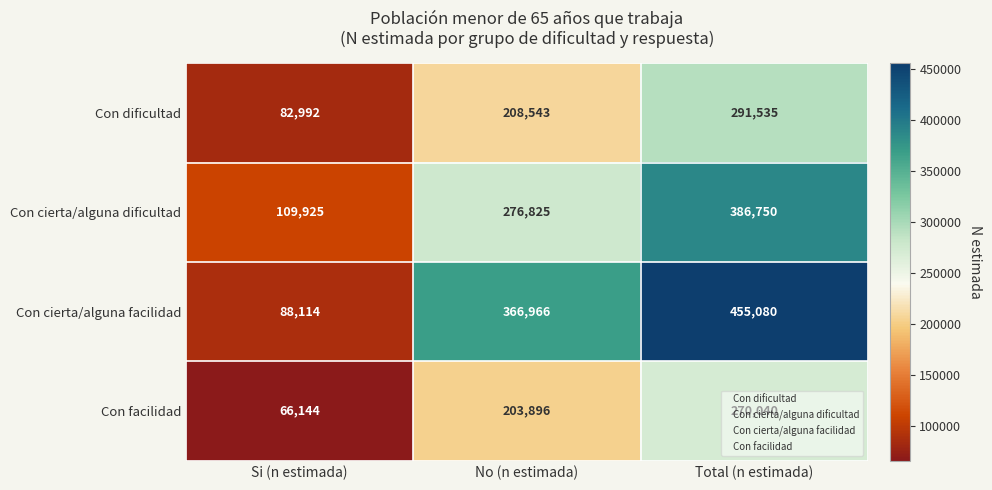

What is the sum of the Con cierta/alguna dificultad values at No (n estimada) and Si (n estimada)?

386750